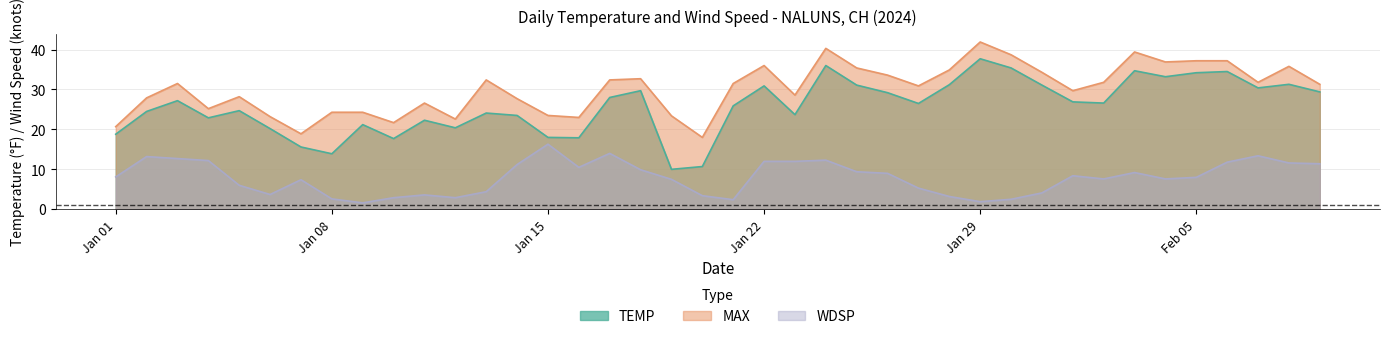

What is the label of the 27th point from the left?

2024-01-27